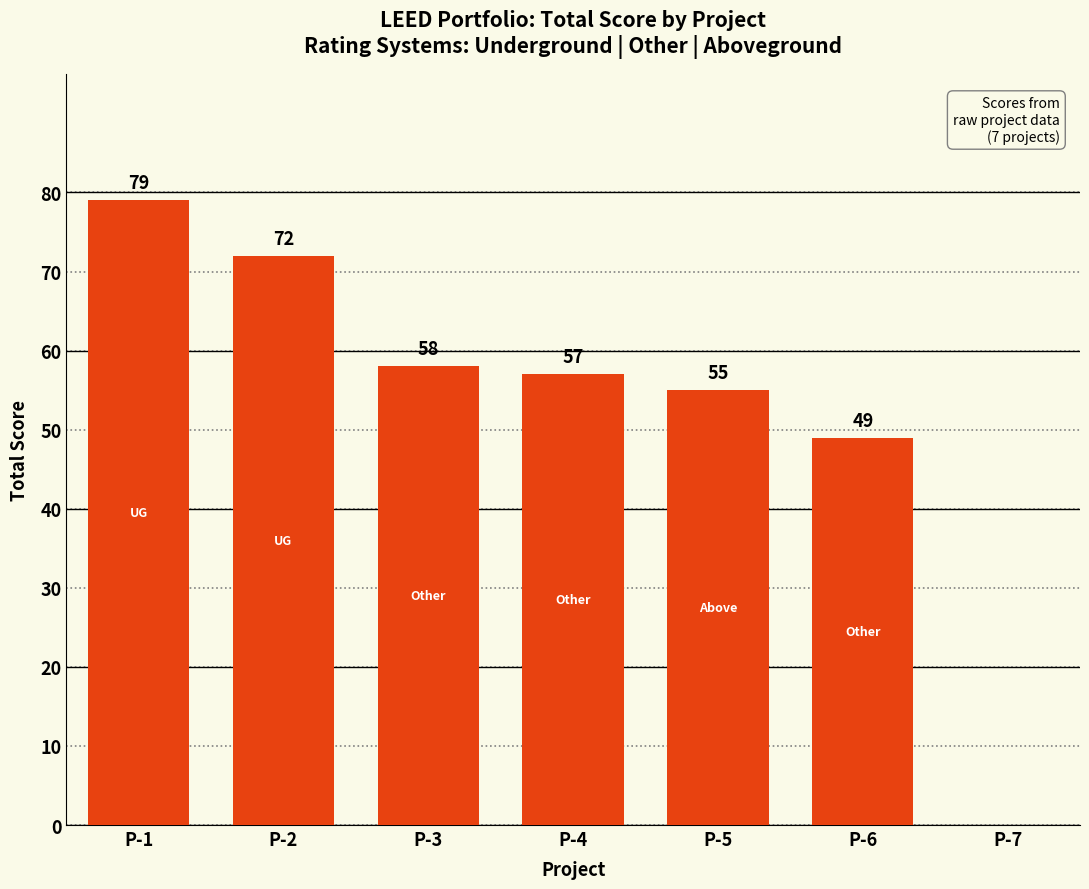

At which label is the value closest to 39?

P-6